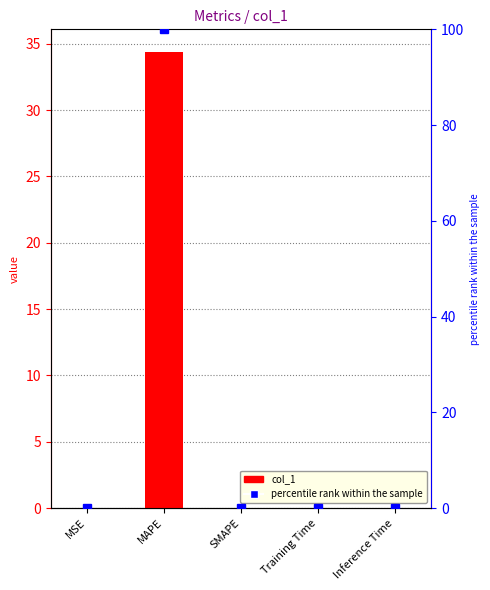

The value of percentile rank within the sample at Training Time is 0.0. True or false?

False